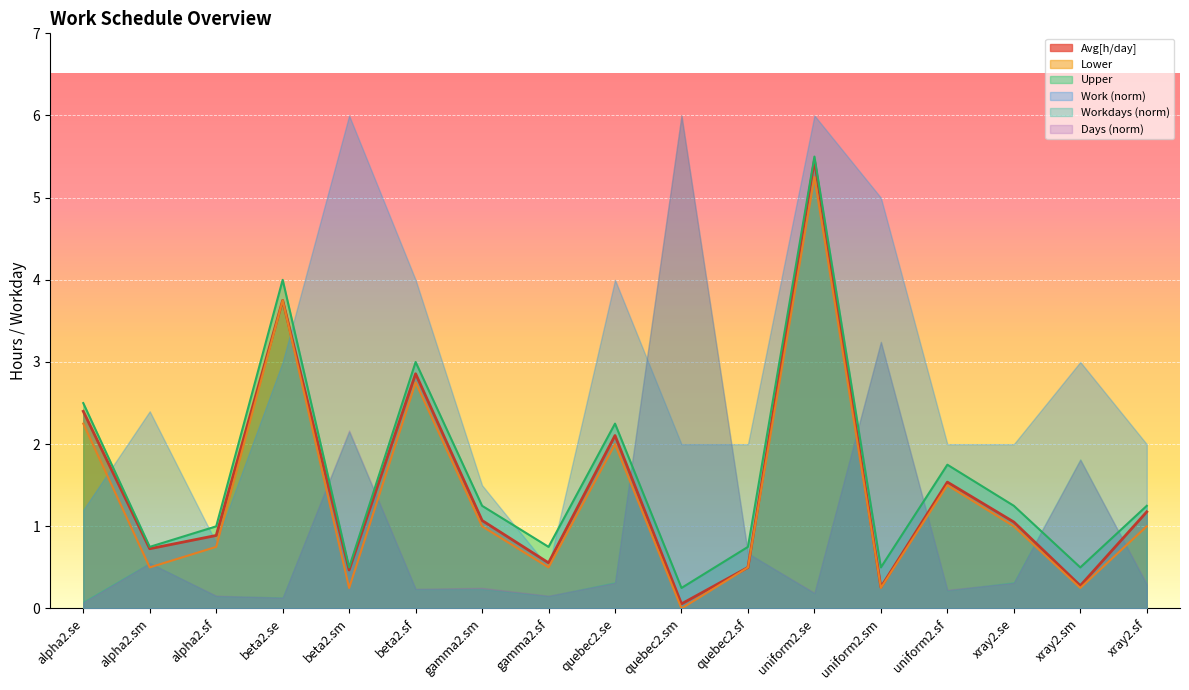

Where is the first local maximum for Upper?

beta2.se